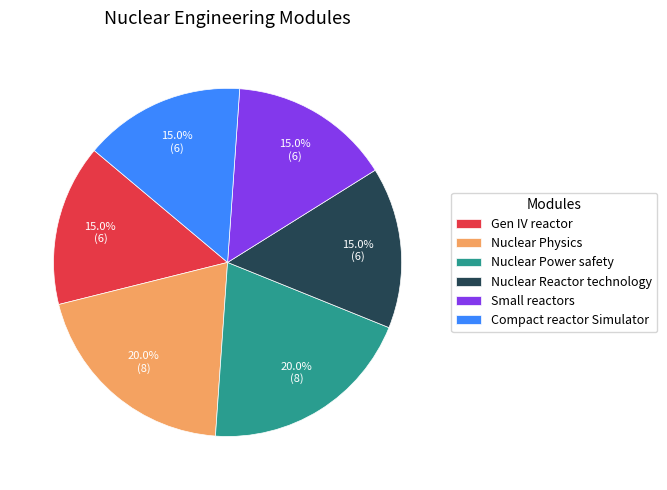

Count the number of slices in the pie.

6